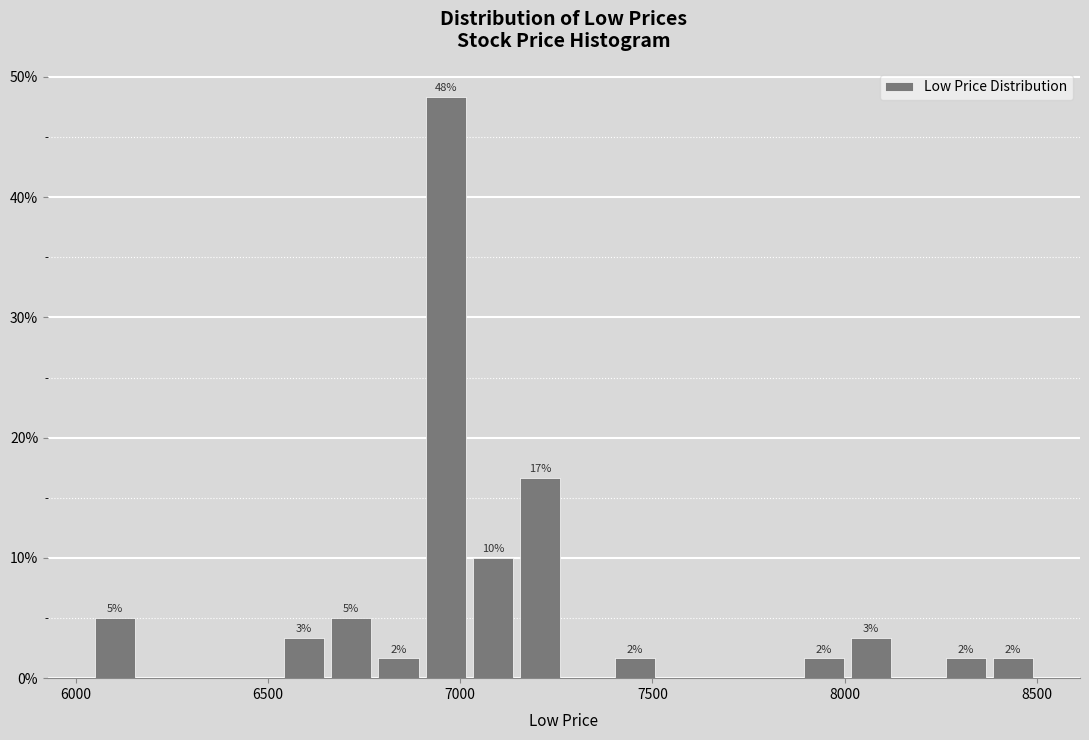

Around what value on the x-axis is the tallest bar? Give the approximate position of its centre, as read against the axis.

6950